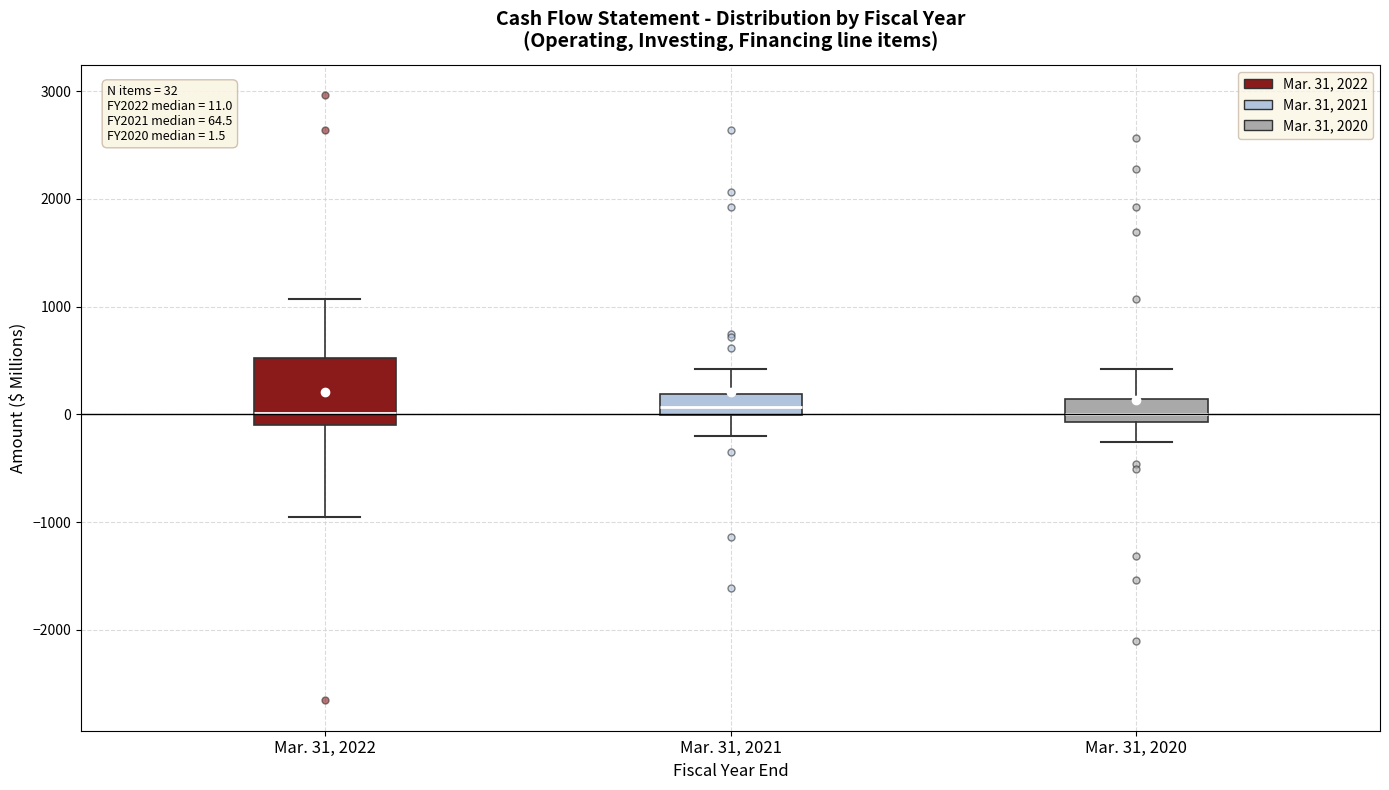

Which box is the tallest, from its lower edge to its upper edge?

Mar. 31, 2022